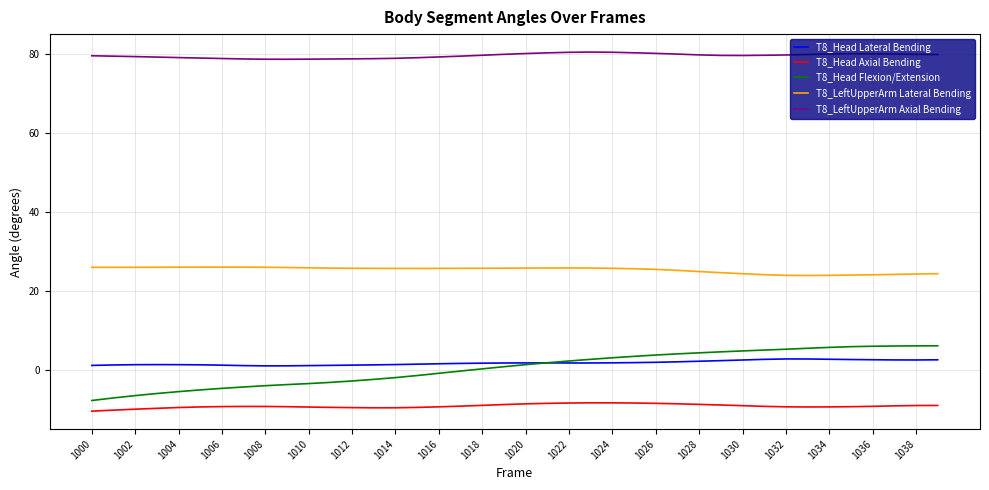

True or false: T8_Head Lateral Bending and T8_LeftUpperArm Lateral Bending intersect in this chart.

False